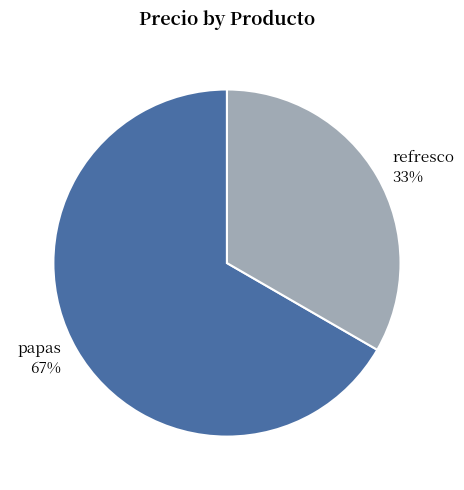

To the nearest percent, what percentage of the pie is refresco?

33%